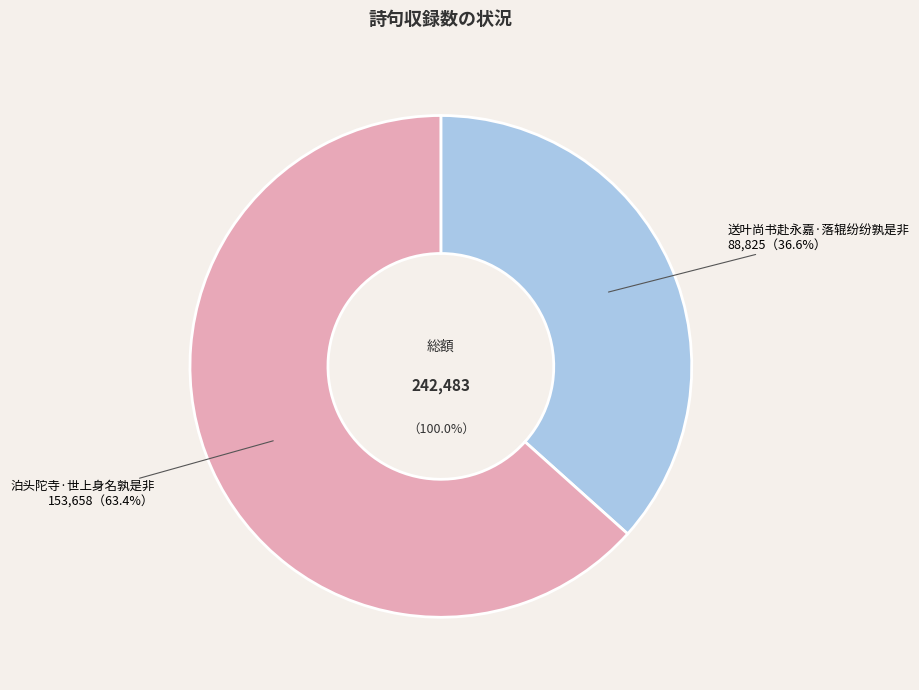

Which category has the biggest portion of the pie?

泊头陀寺·世上身名孰是非